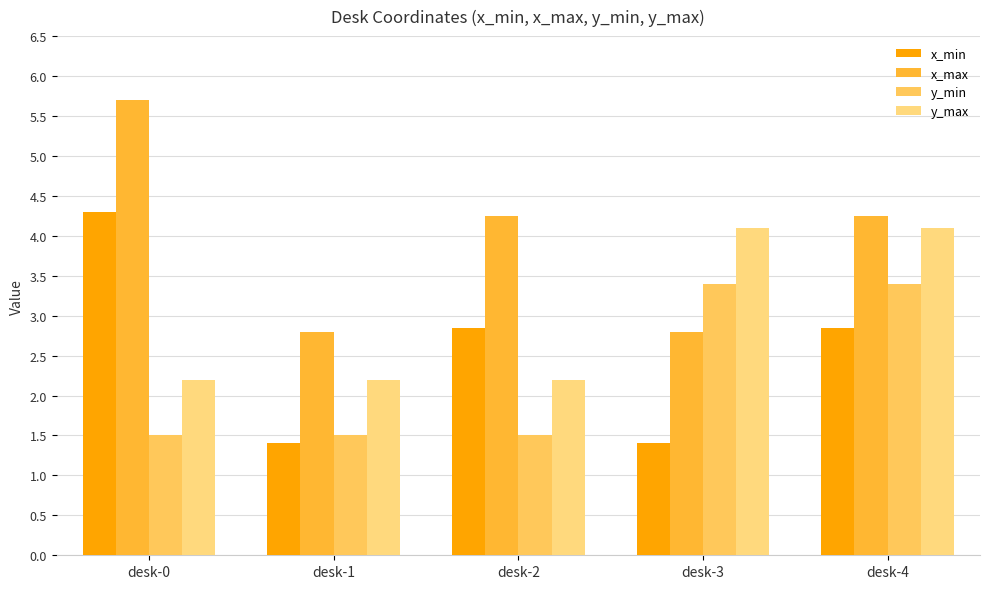

What is the minimum value shown in the chart?

1.4